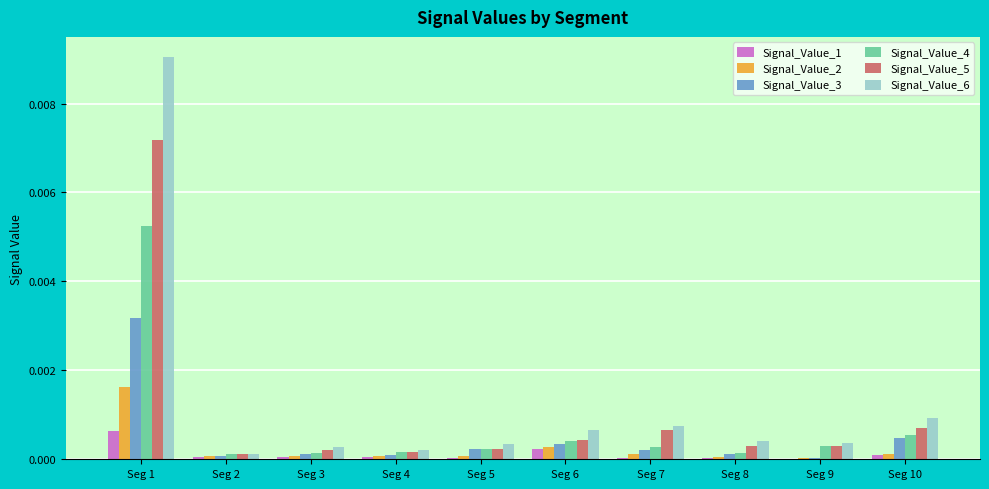

At which label does Signal_Value_5 reach its peak?

Seg 1